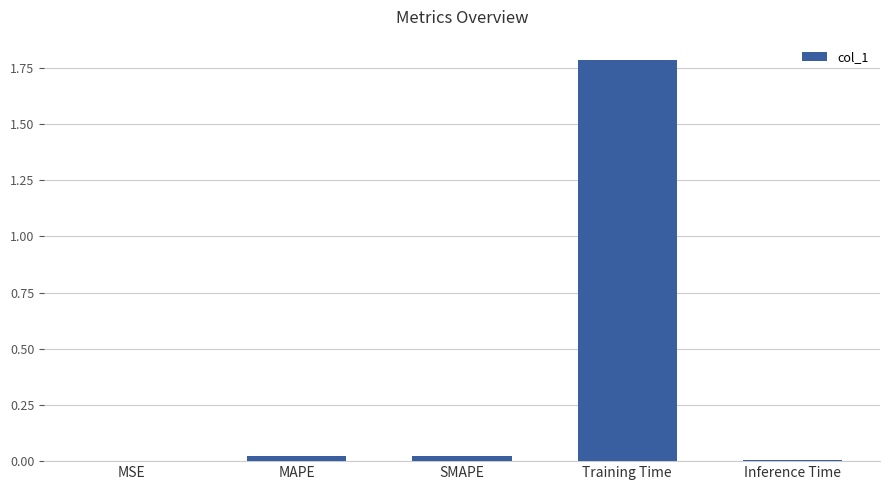

What is the average value?

0.4